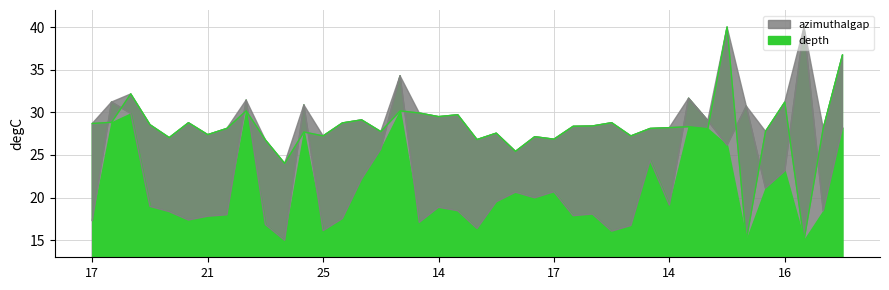

Between 21 and 22, which is larger?

22